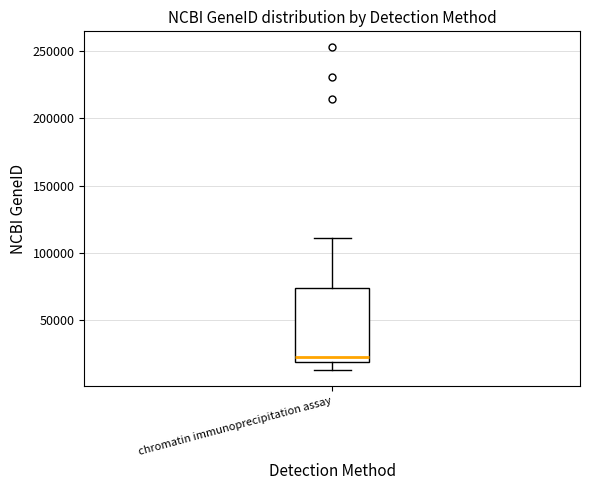

Where is the upper edge of the box for chromatin immunoprecipitation assay on the y-axis? The values are not printed on the chart, so give them approximately, as read against the axis.

75000